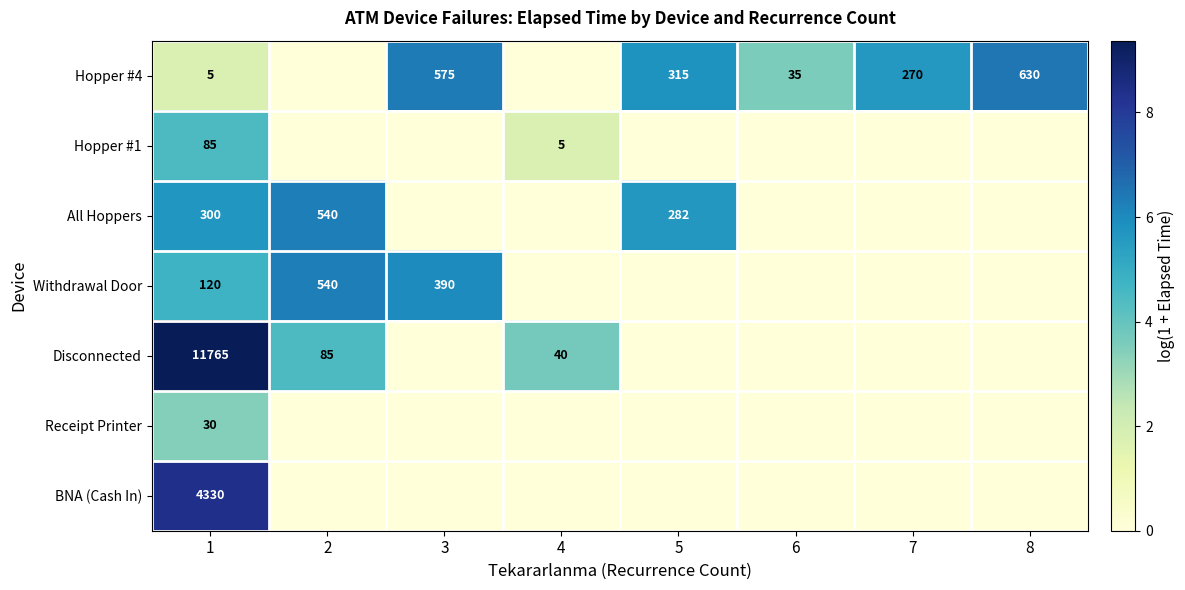

How many series are shown in this chart?

7